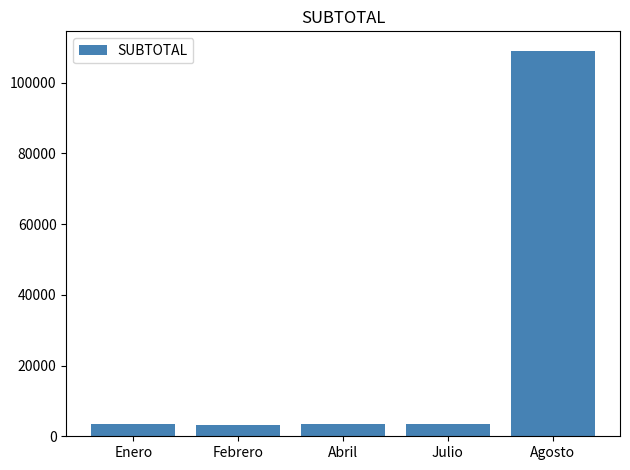

Are the bars grouped side by side (vs. stacked)?

No